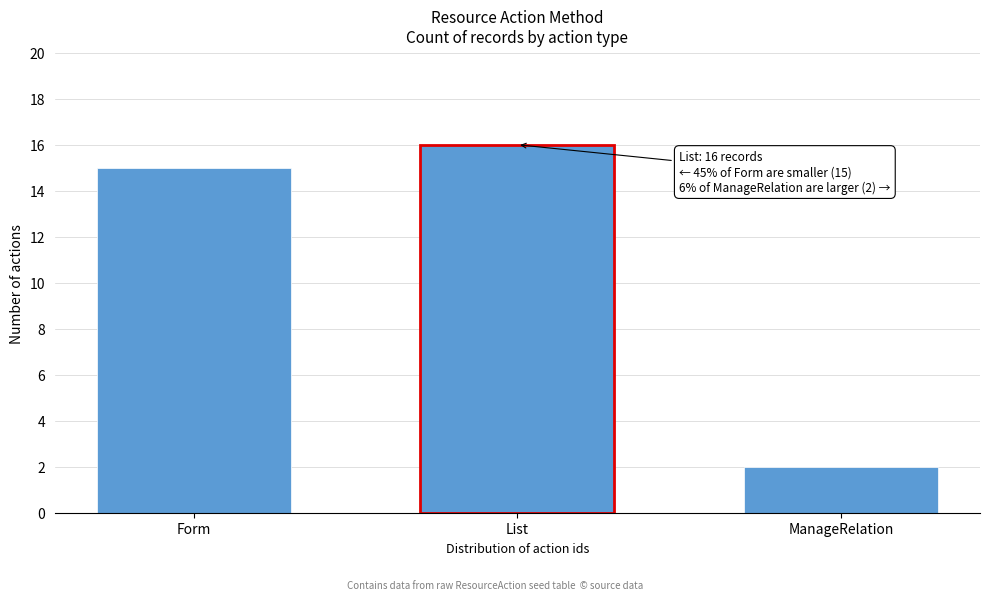

Reading right to left, list all the values displayed in this chart.

ManageRelation=2	List=16	Form=15